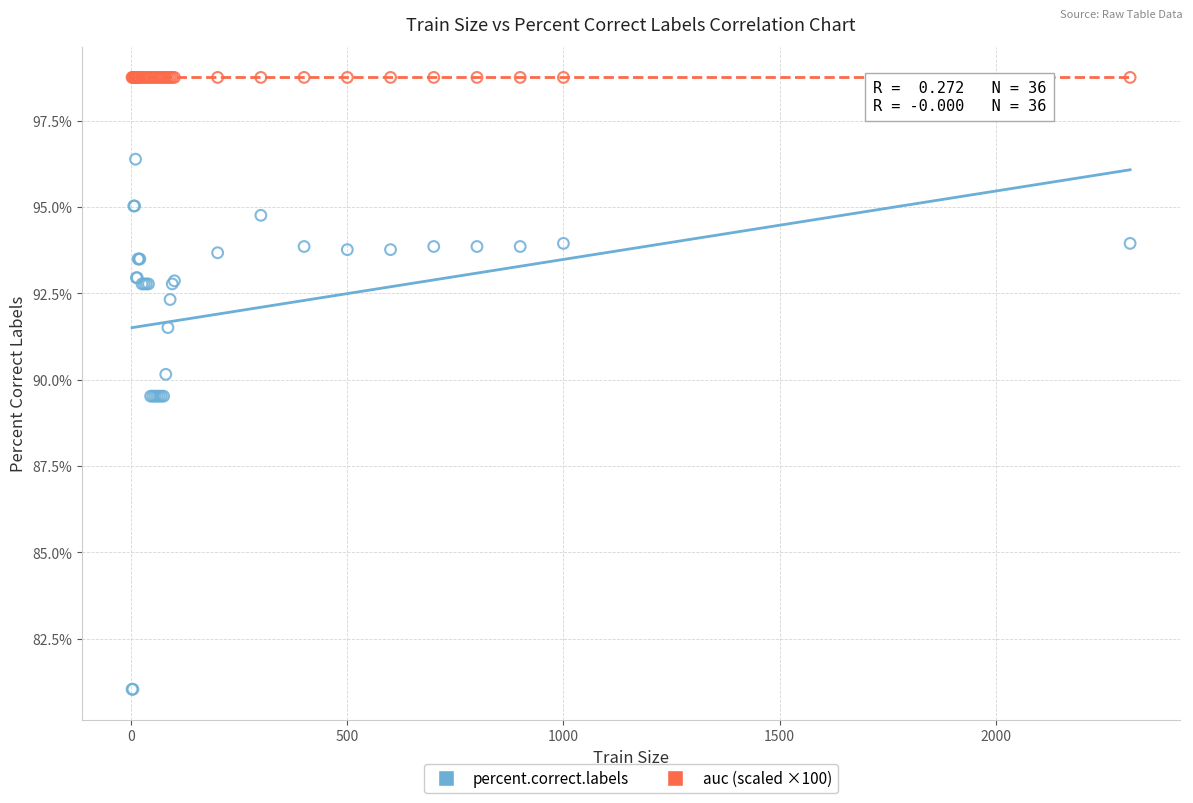

Which series reaches the maximum Y coordinate?

auc (scaled ×100)